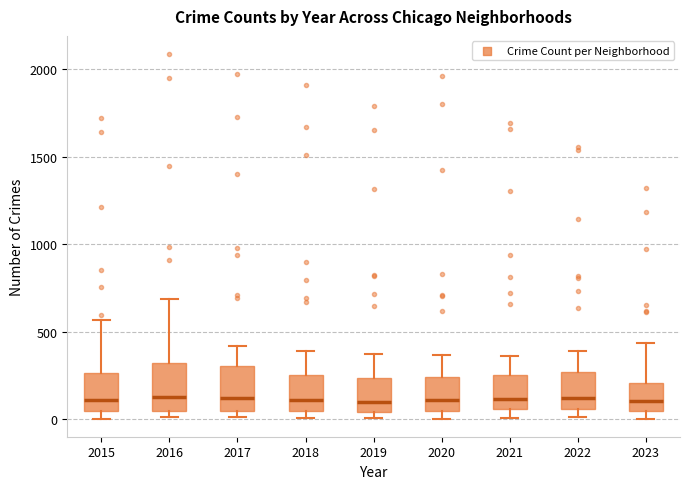

Where is the upper edge of the box at x = 2019 on the y-axis? The values are not printed on the chart, so give them approximately, as read against the axis.

250